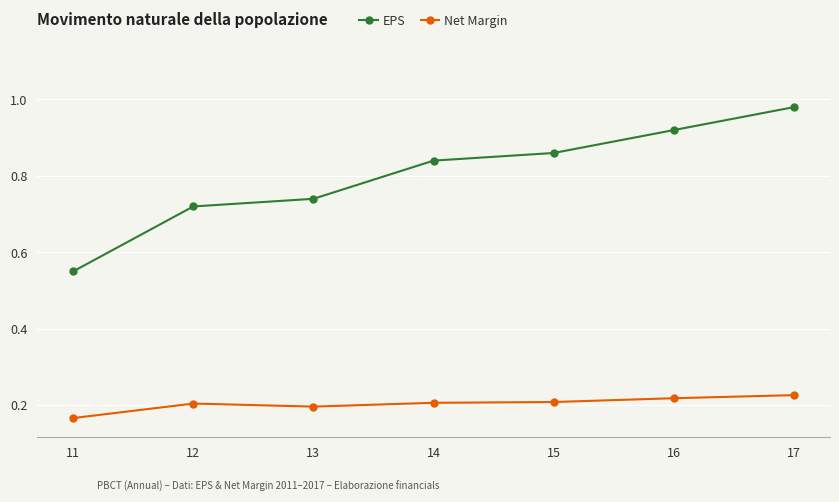

At how many categories does at least one series exceed 0?

7